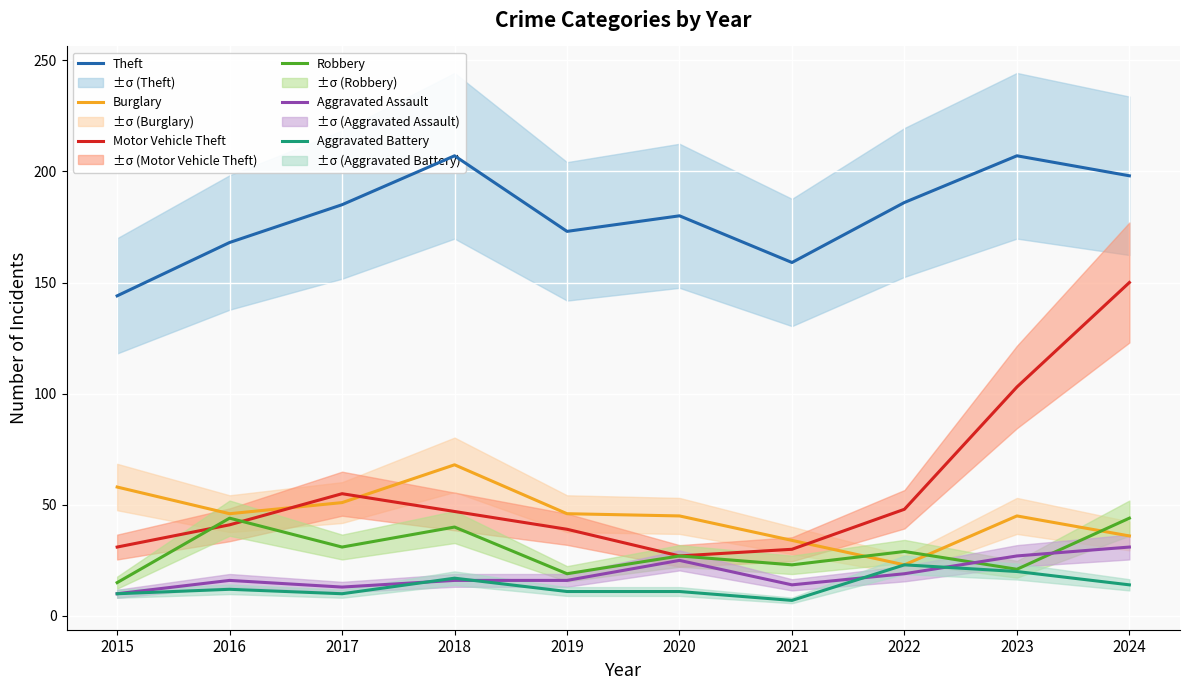

Reading right to left, what are all the values shown in this chart?

Theft: 198	207	186	159	180	173	207	185	168	144
Burglary: 36	45	23	34	45	46	68	51	46	58
Motor Vehicle Theft: 150	103	48	30	27	39	47	55	41	31
Robbery: 44	21	29	23	27	19	40	31	44	15
Aggravated Assault: 31	27	19	14	25	16	16	13	16	10
Aggravated Battery: 14	20	23	7	11	11	17	10	12	10